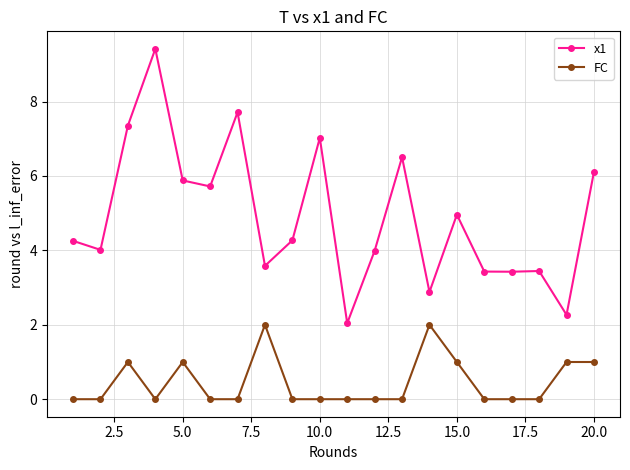

Reading left to right, list all the values displayed in this chart.

x1: 4.3	4.0	7.4	9.4	5.9	5.7	7.7	3.6	4.3	7.0	2.0	4.0	6.5	2.9	5.0	3.4	3.4	3.4	2.3	6.1
FC: 0.0	0.0	1.0	0.0	1.0	0.0	0.0	2.0	0.0	0.0	0.0	0.0	0.0	2.0	1.0	0.0	0.0	0.0	1.0	1.0